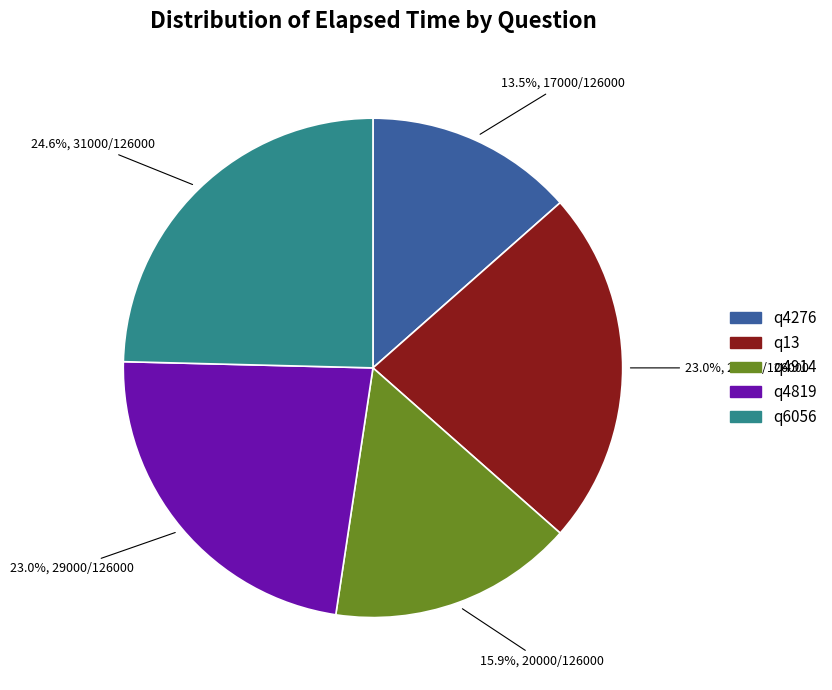

Is it true that q6056 is 33% of the pie?

False